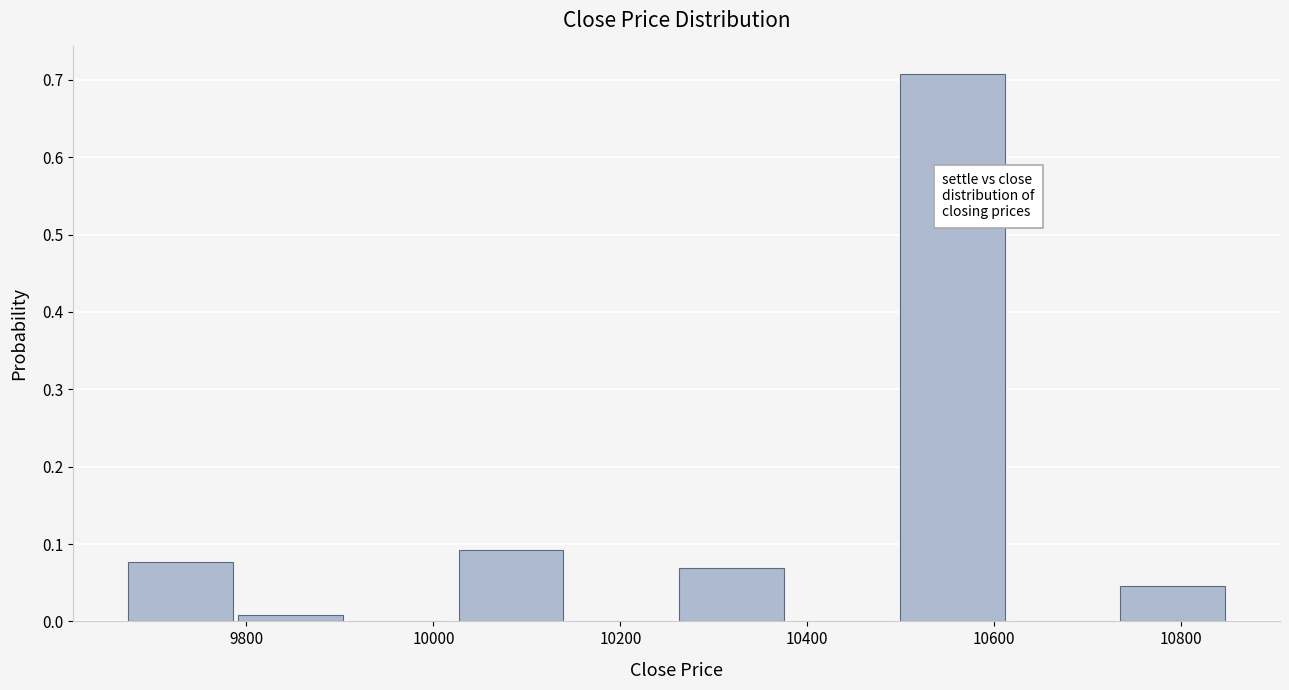

Reading left to right, transcribe this chart: for each bar, give the range it covers on the x-axis and its height. Neither the bar edges nor the heights are printed on the chart, so give them approximately, as read against the axes.

9670 to 9788: 0.08
9788 to 9906: under 0.01
9906 to 10024: 0
10024 to 10142: 0.09
10142 to 10260: 0
10260 to 10378: 0.07
10378 to 10496: 0
10496 to 10614: 0.71
10614 to 10732: 0
10732 to 10850: 0.05